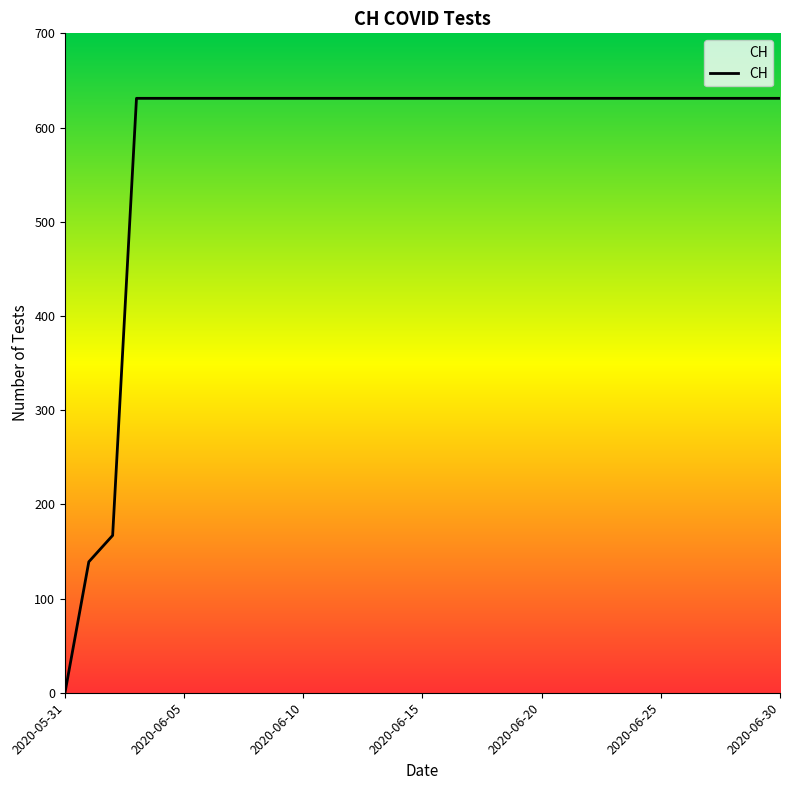

What is the maximum value shown in the chart?

631